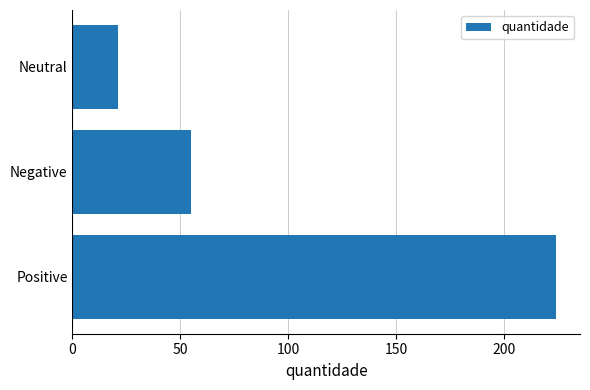

How many categories are shown in the chart?

3